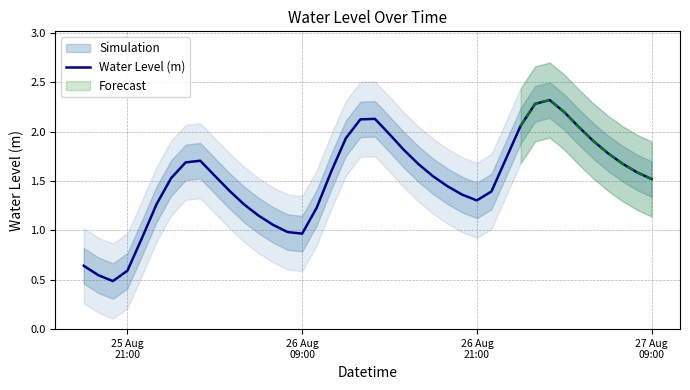

What is the average value?

1.5